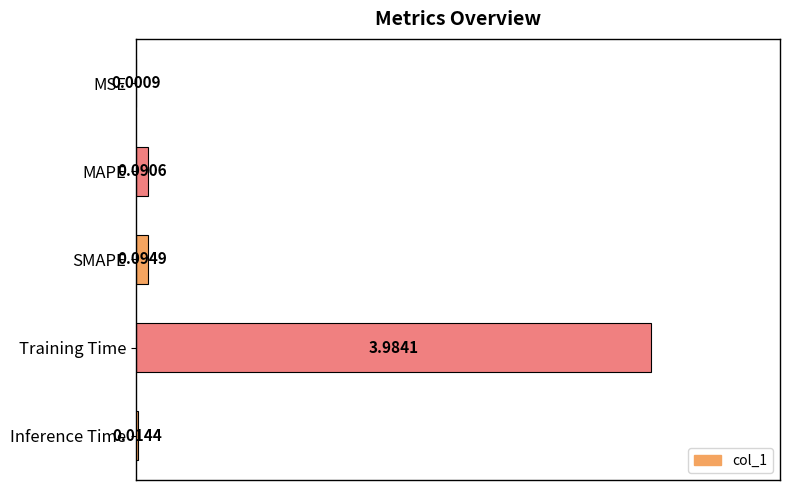

Are the bars horizontal?

Yes